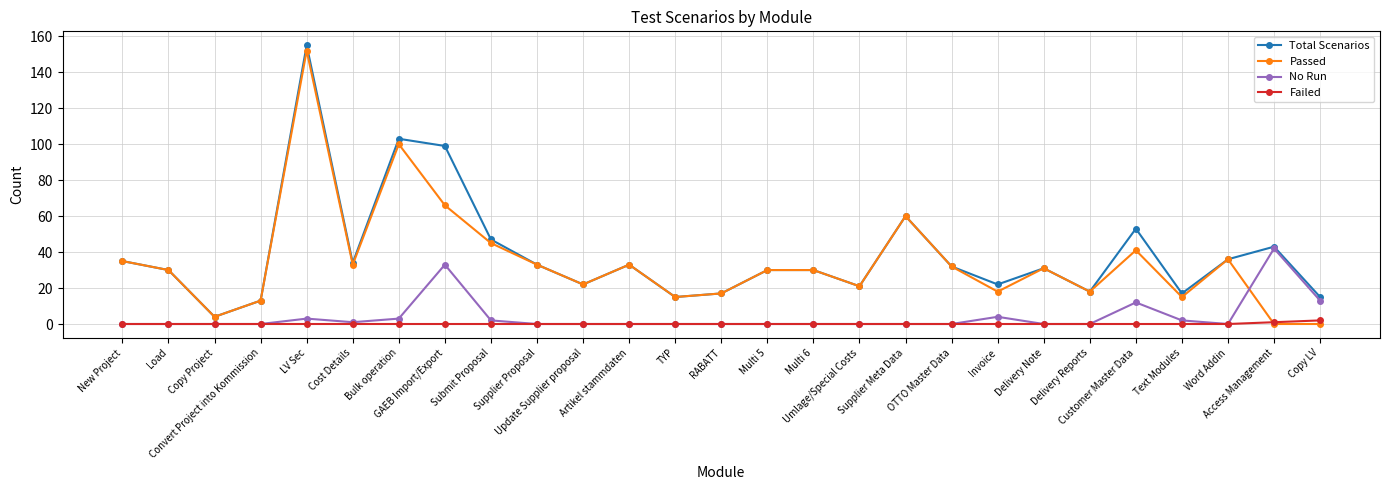

True or false: Total Scenarios and Failed cross at least once.

False